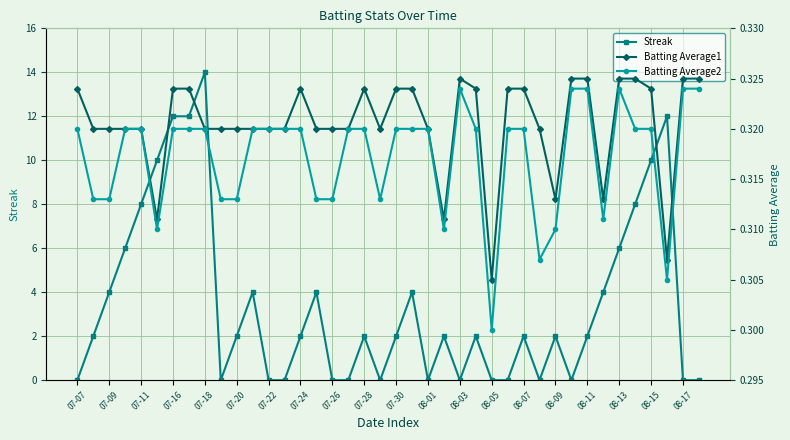

Is the value of Batting Average1 at 37 greater than the value of Streak at 35?

No